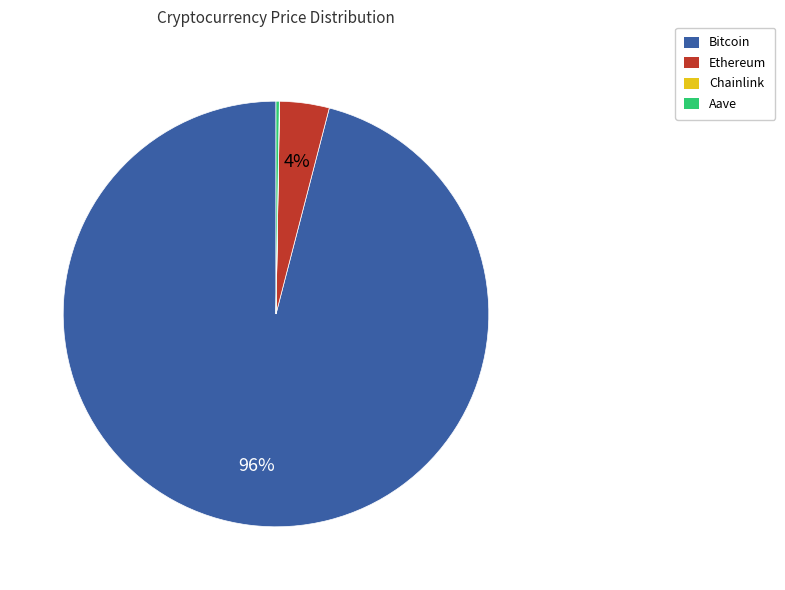

The Bitcoin slice represents 96% of the pie. True or false?

True